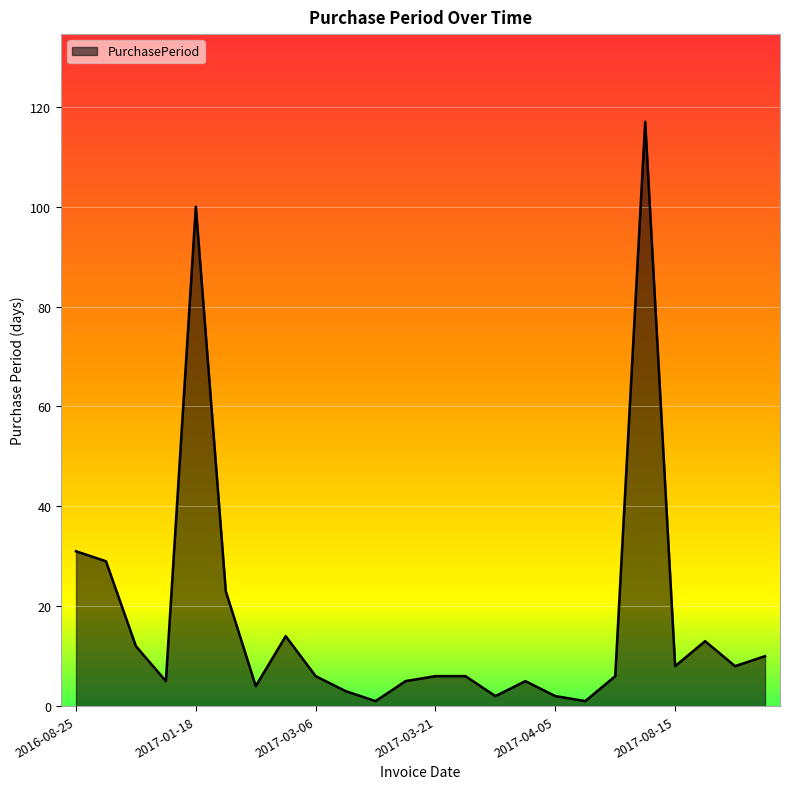

What is the difference between the maximum and minimum values?

116